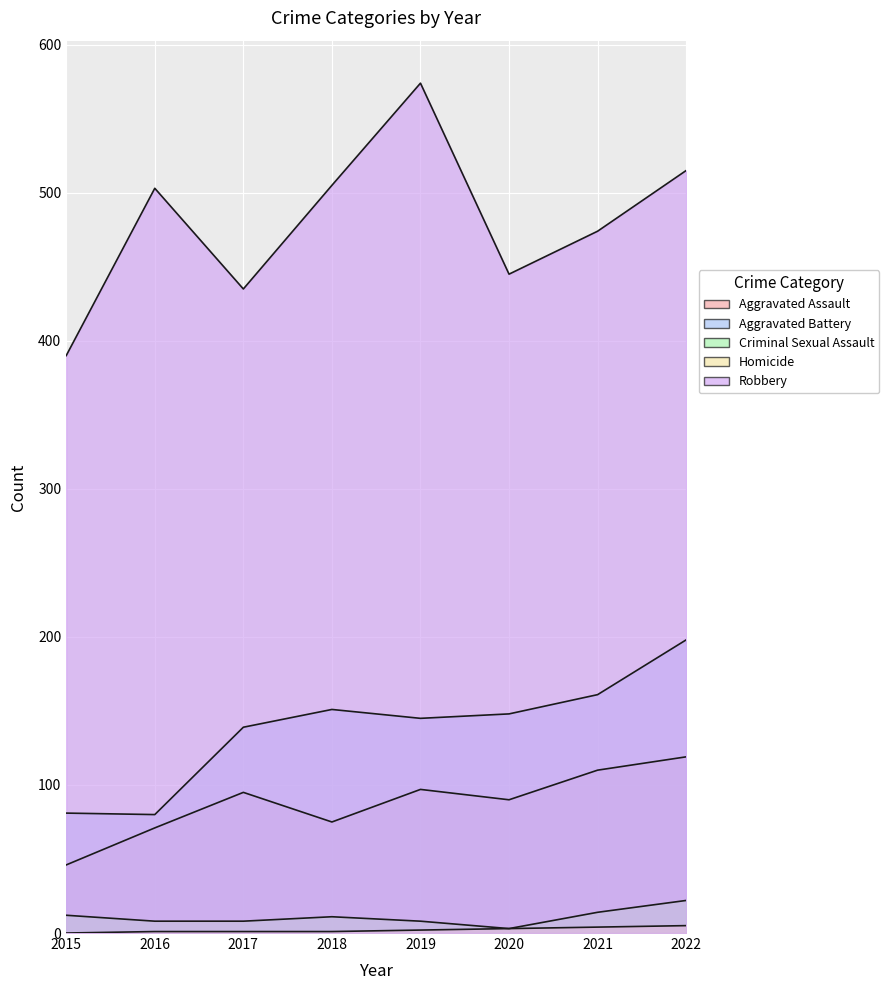

What is the value of the Aggravated Battery point at the 6th from the left?

148